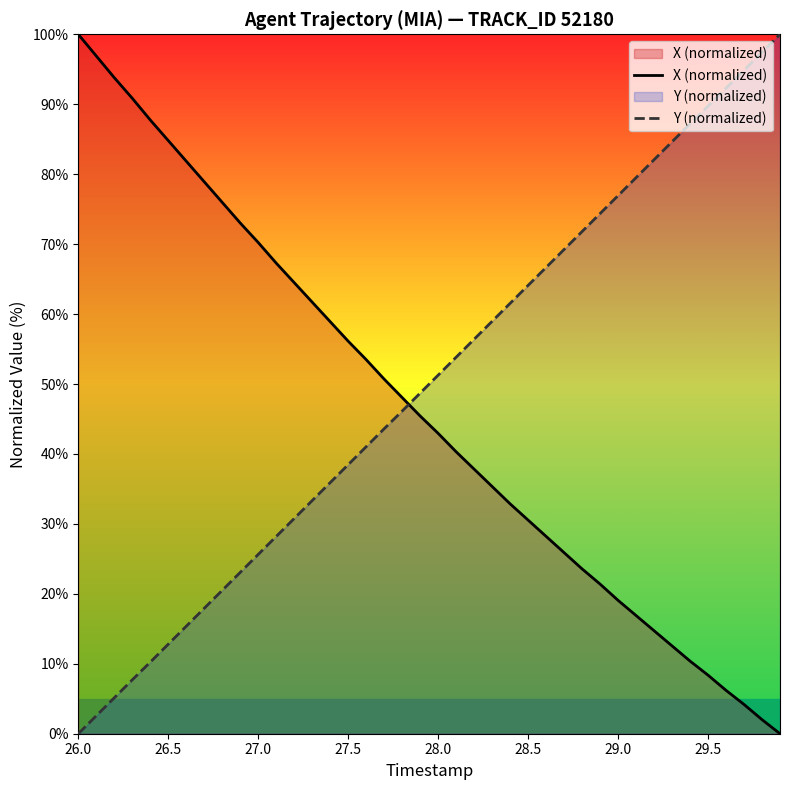

What is the total value across all series at 29.0?

96.0